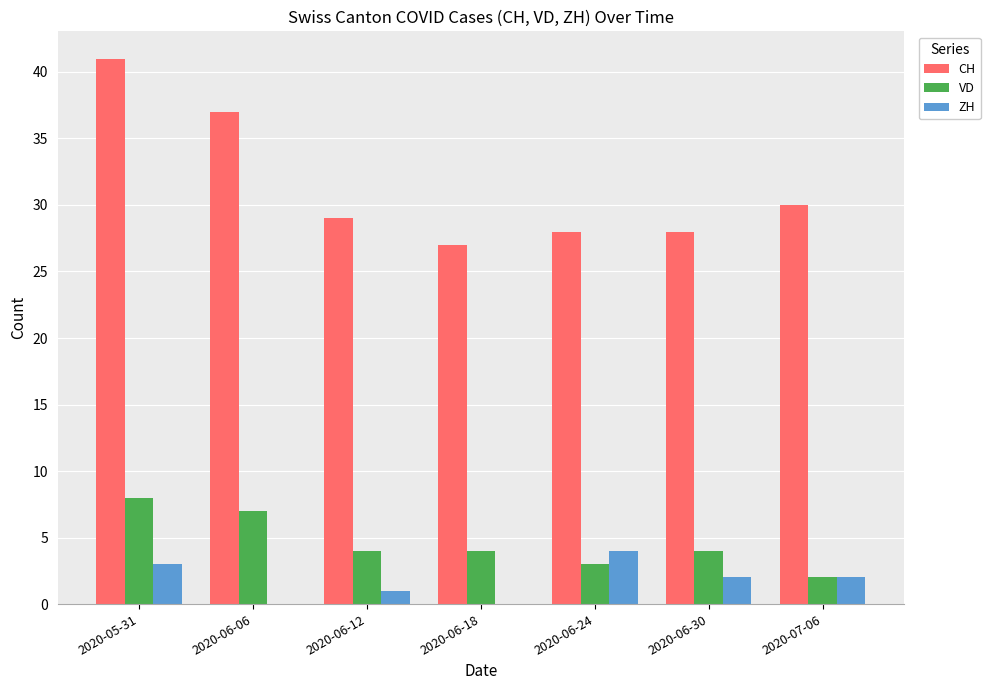

At which category is the sum across all series the highest?

2020-05-31